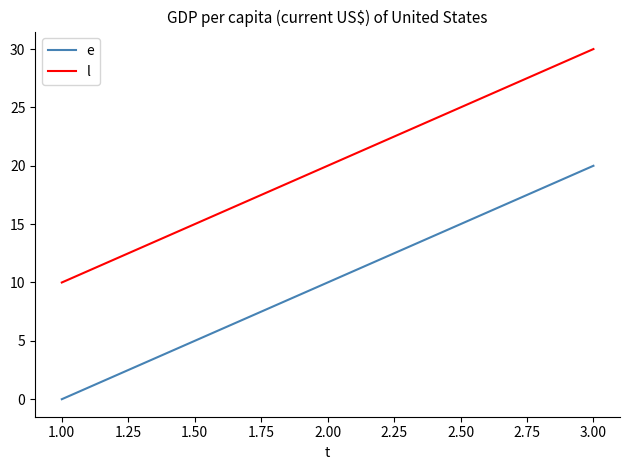

What is the maximum value for e?

20